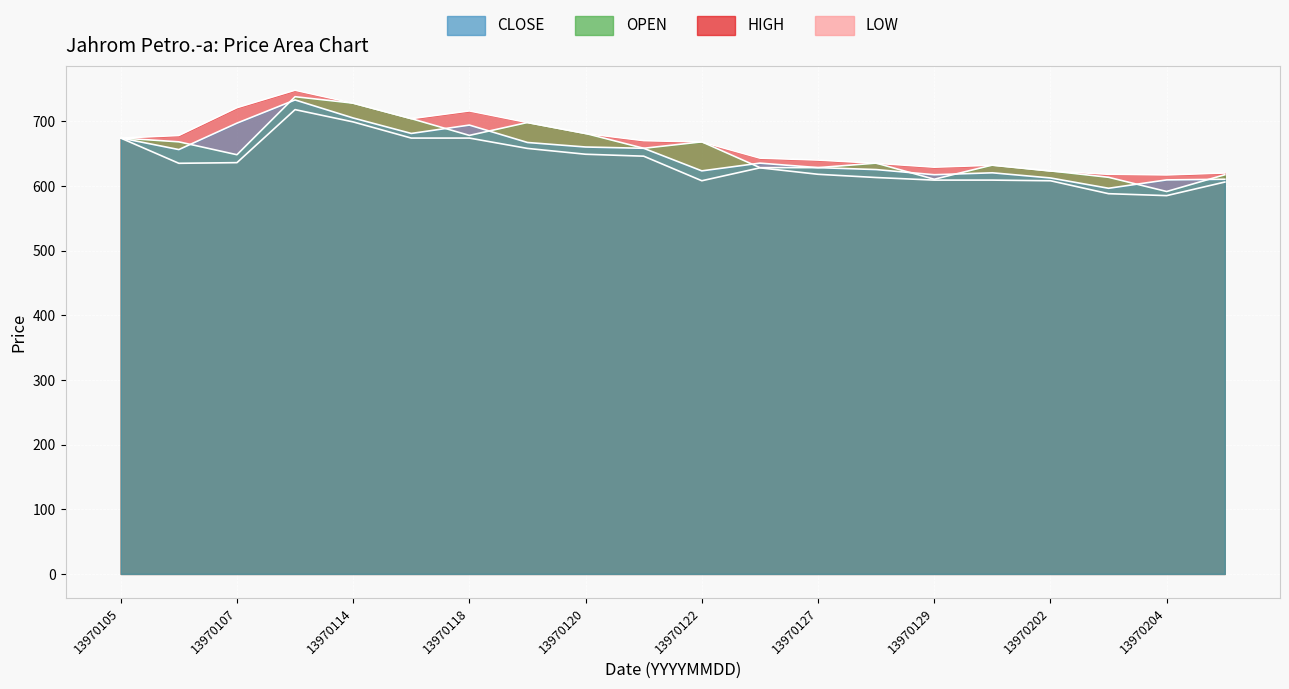

What is the minimum value for OPEN?

591.4